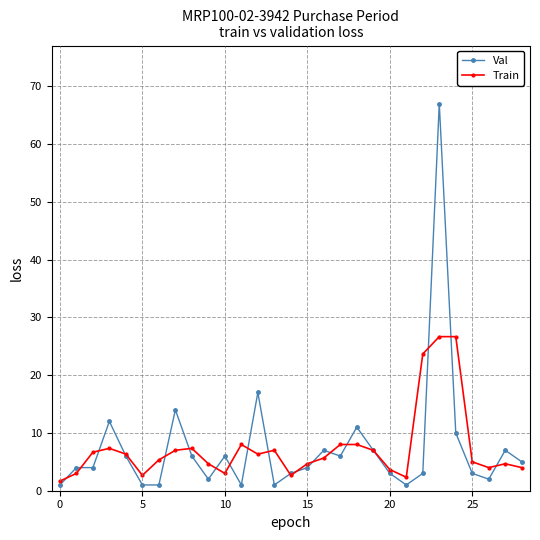

Which series has the largest range (max minus min)?

Val